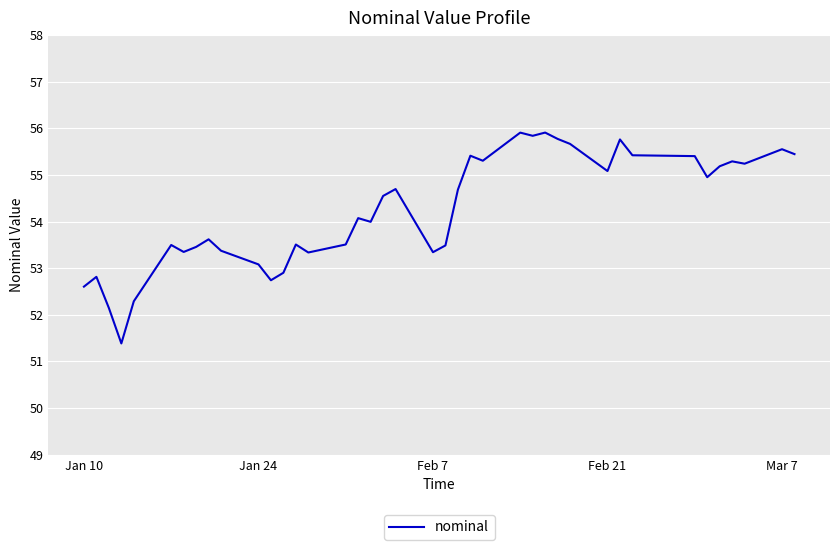

What is the smallest value displayed?

51.4